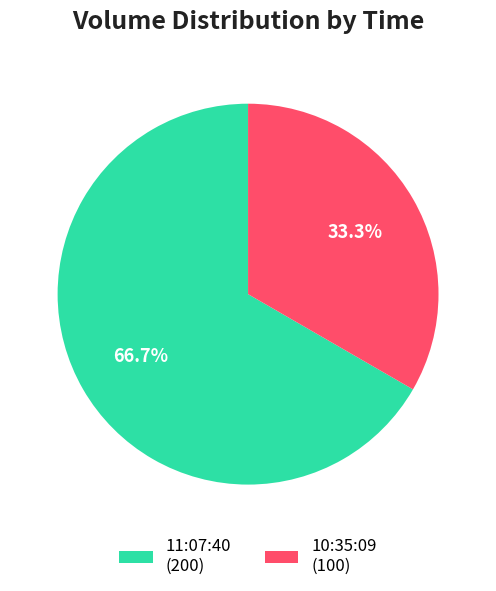

What percentage is the 11:07:40 slice, to the nearest percent?

67%